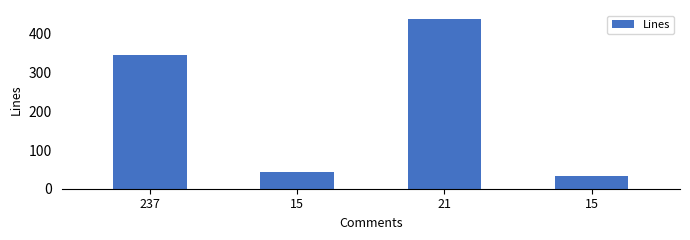

At which category does the chart reach its minimum across all series?

15